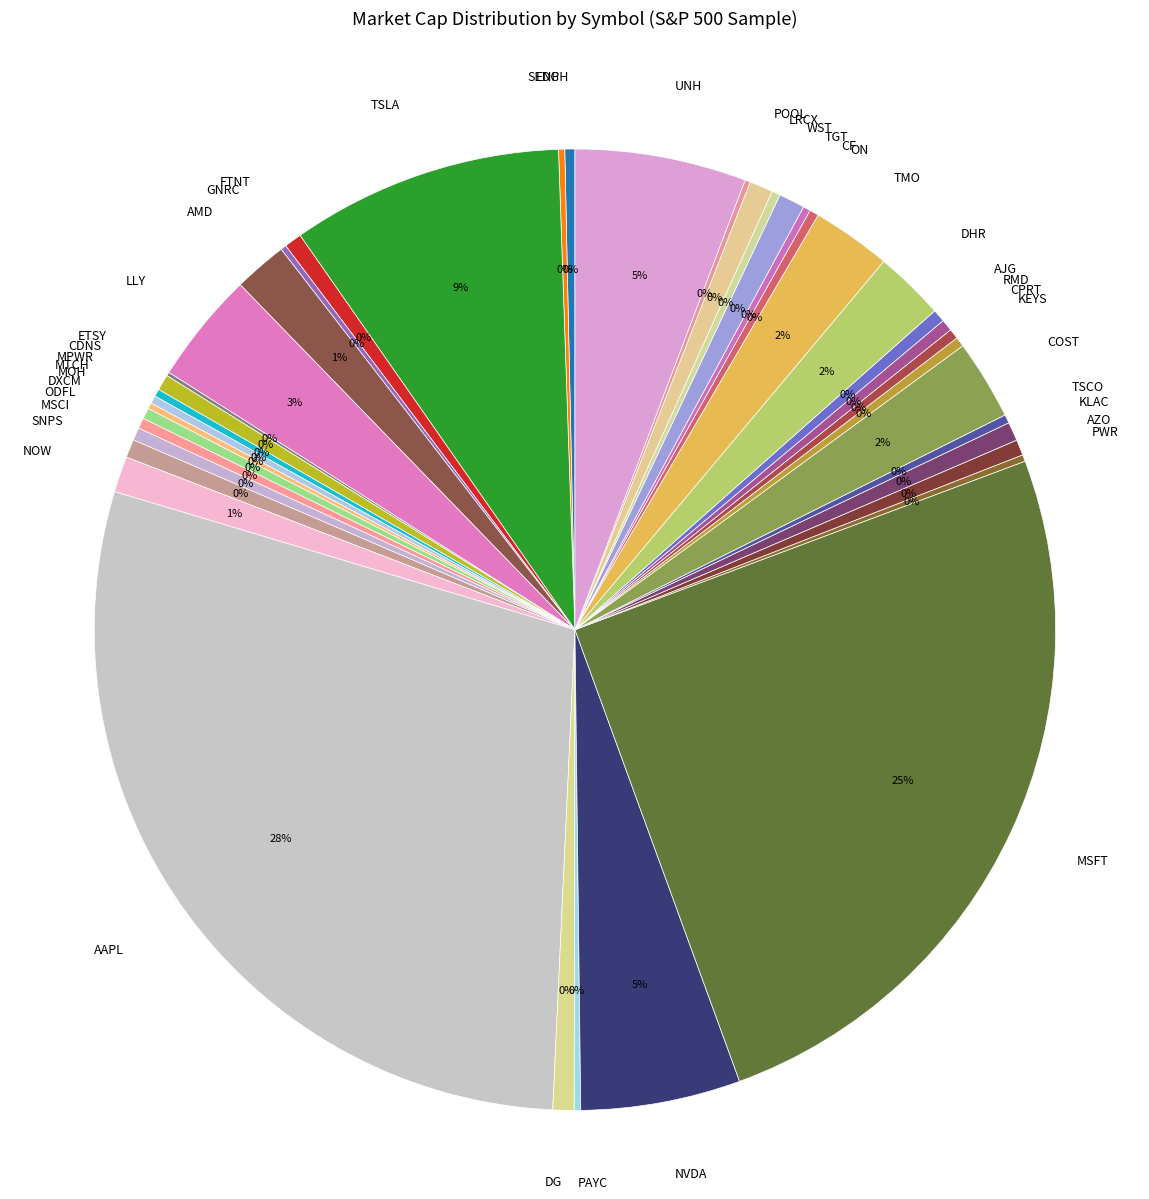

Do WST and KLAC together represent more than half of the pie?

No